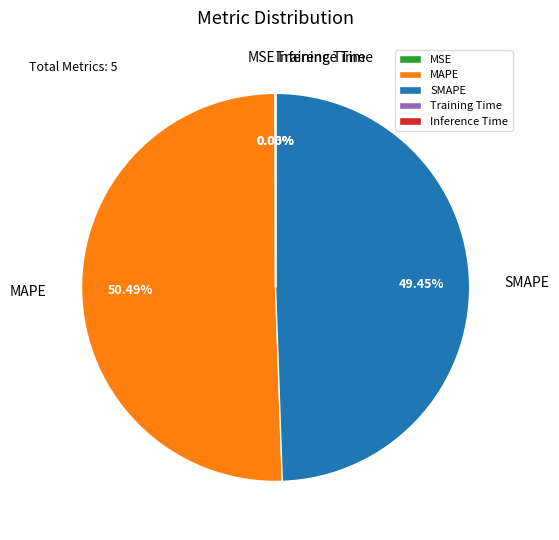

Which category has the biggest portion of the pie?

MAPE